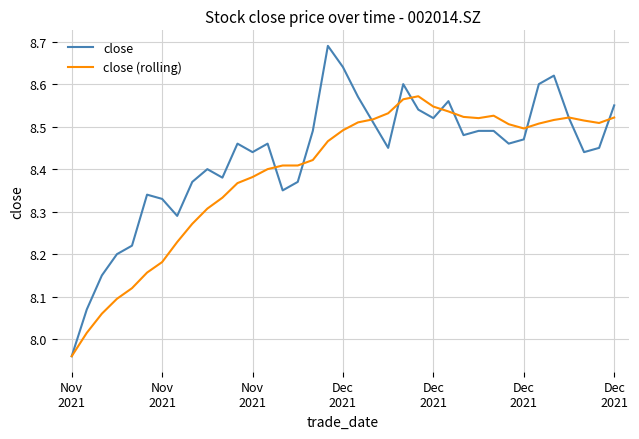

Which series has the largest total across all categories?

close